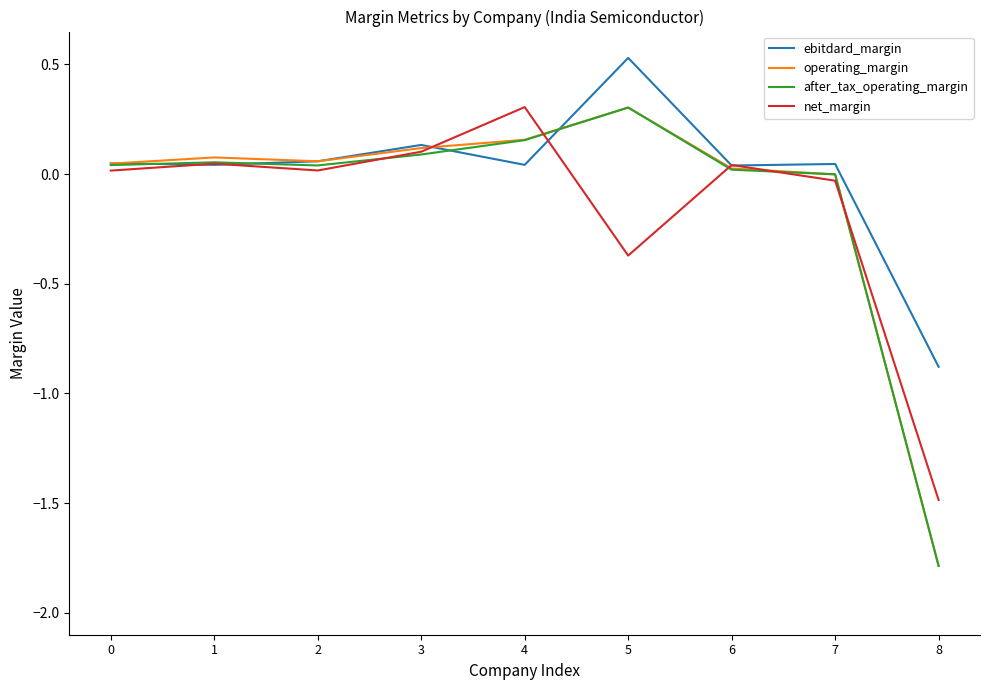

Which series has the largest total across all categories?

ebitdard_margin